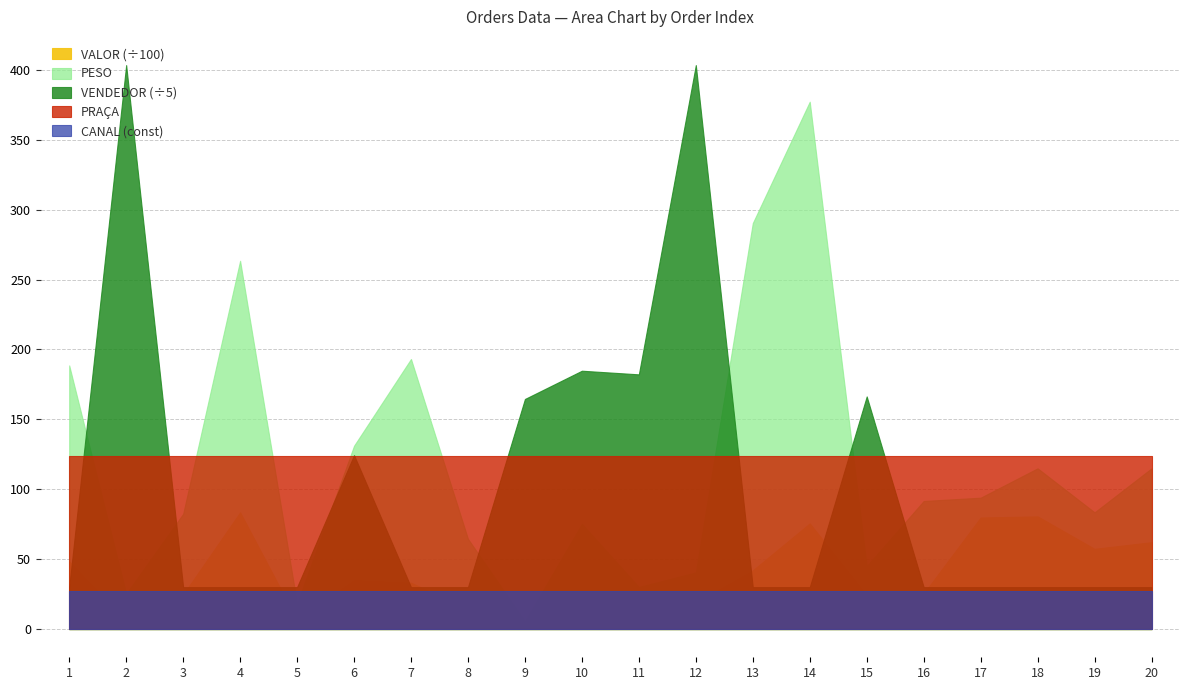

Is the value of PRACA at 18 greater than the value of PESO at 8?

Yes